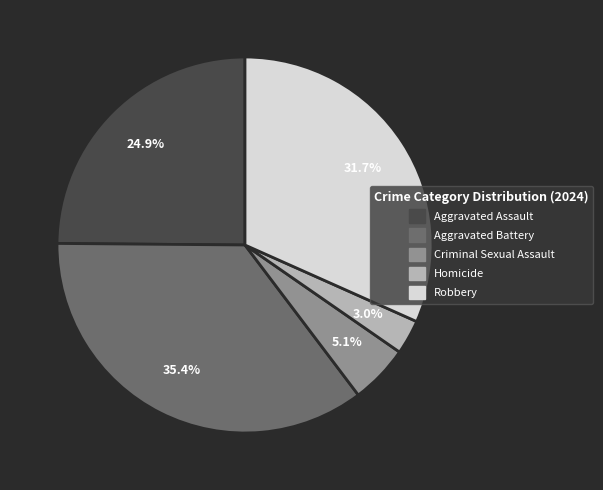

What is the ratio of the value at Aggravated Assault to the value at Aggravated Battery?

0.7